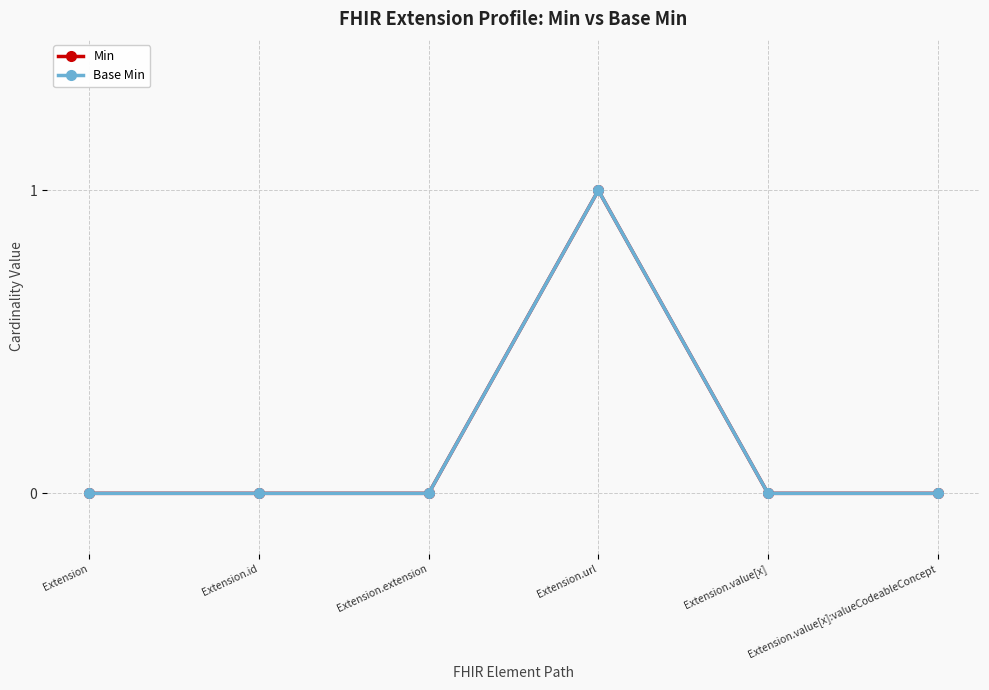

Reading right to left, extract all data points from this chart.

Min: 0	0	1	0	0	0
Base Min: 0	0	1	0	0	0